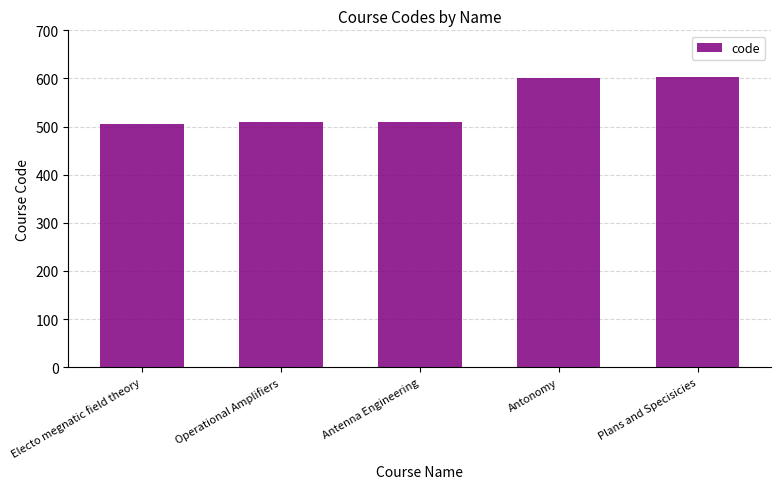

What is the average value?

545